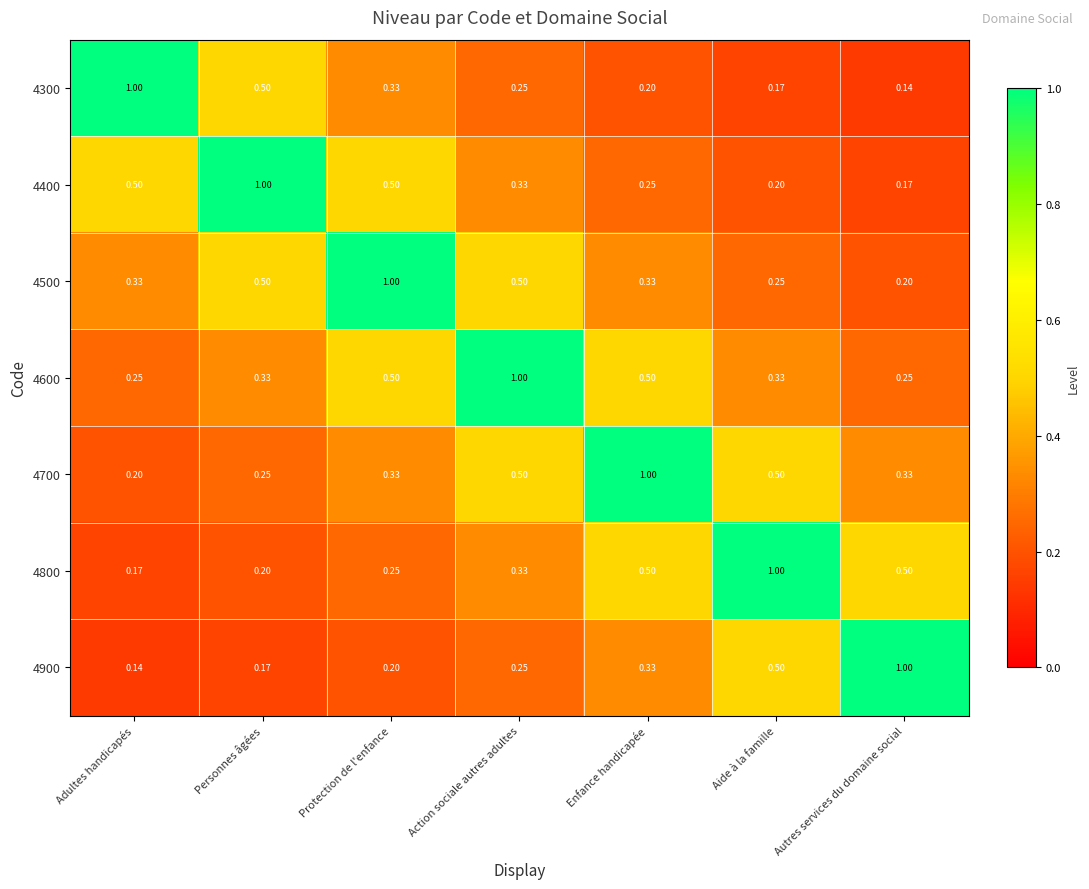

Is the value of 4700 at Aide à la famille greater than the value of 4600 at Aide à la famille?

Yes